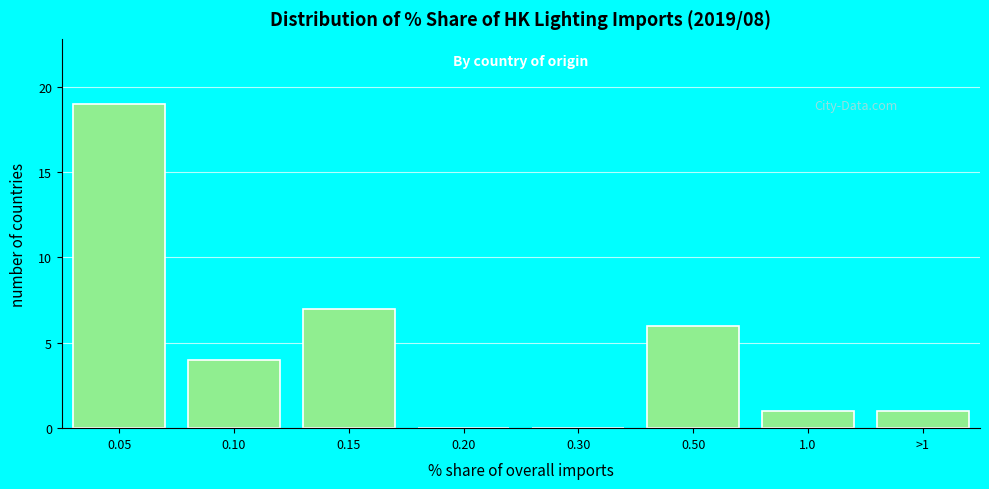

Reading left to right, what are all the values shown in this chart?

0.05=19	0.10=4	0.15=7	0.20=0	0.30=0	0.50=6	1.0=1	>1=1